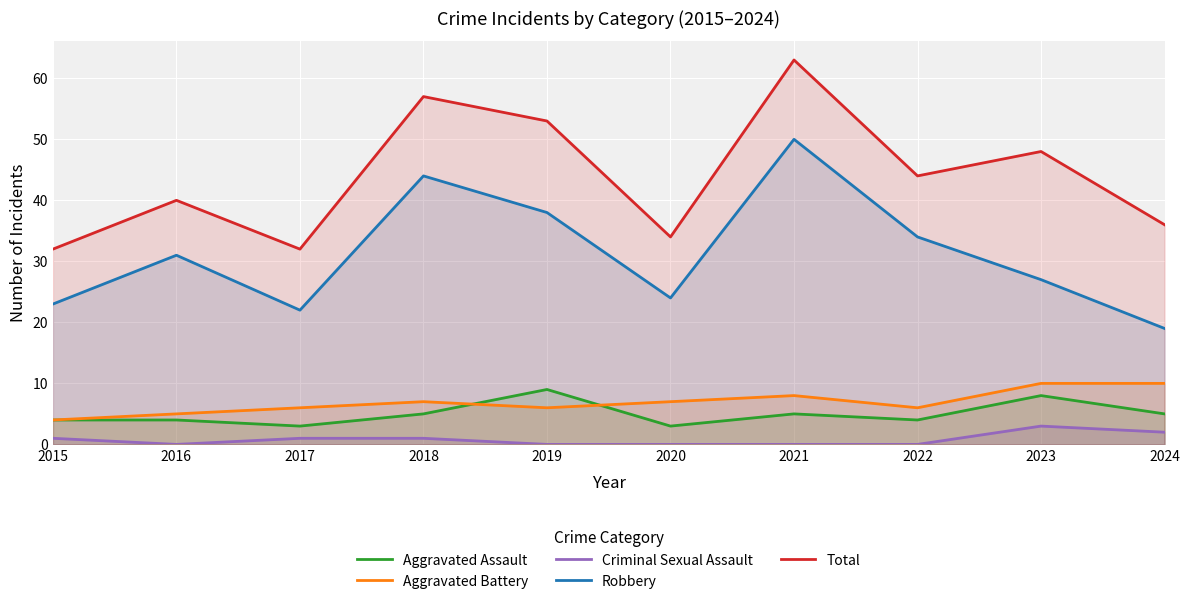

True or false: Aggravated Battery and Total cross at least once.

False